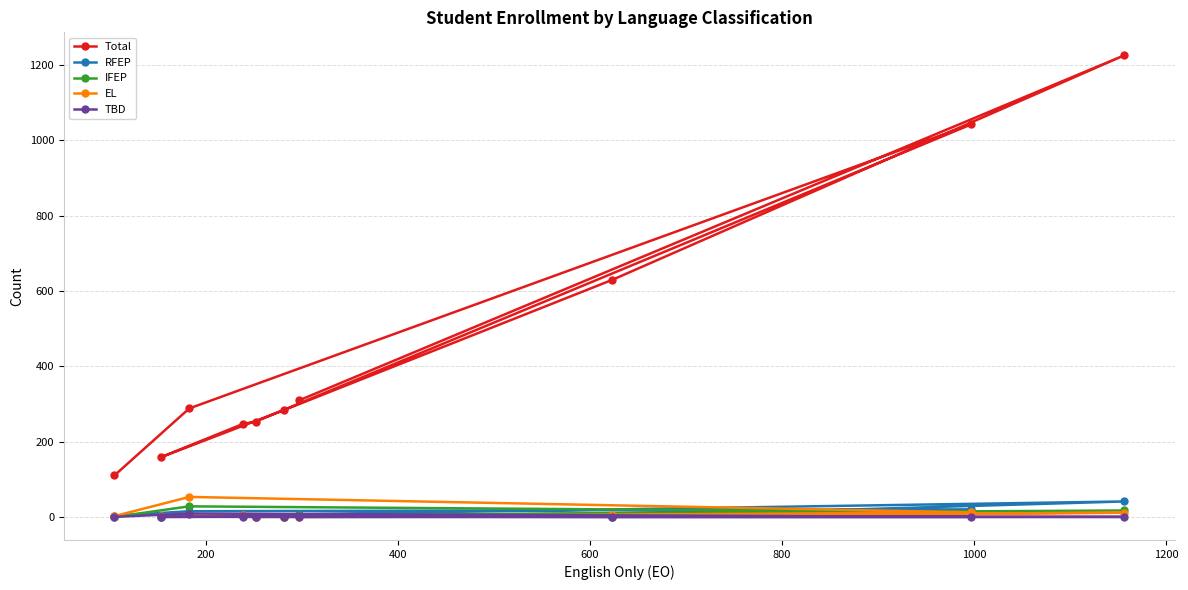

How many values in the TBD series exceed 0?

2